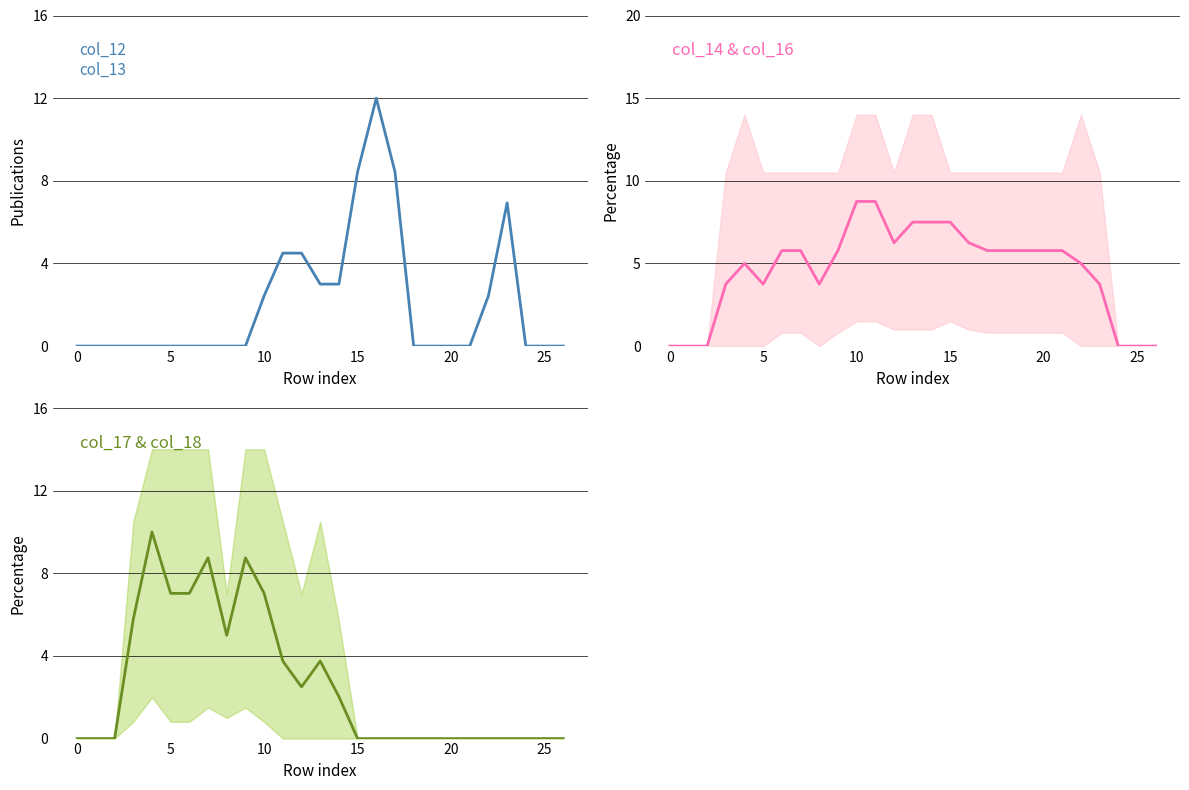

Where do col_14 & col_16 and col_12 & col_13 first cross each other?

14 and 15